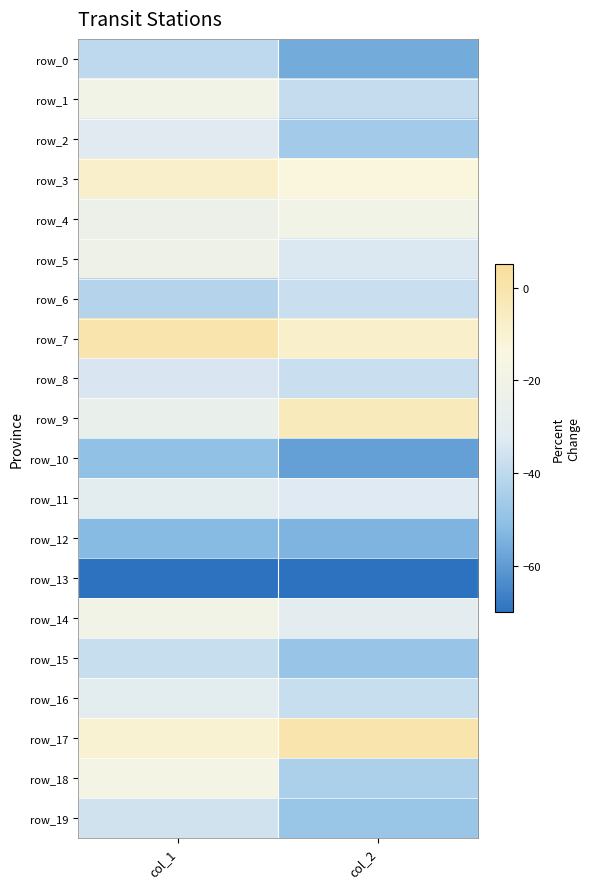

List the series in order of their peak value, highest first.

row_7, row_17, row_9, row_3, row_18, row_4, row_1, row_14, row_5, row_11, row_16, row_2, row_8, row_19, row_6, row_15, row_0, row_10, row_12, row_13